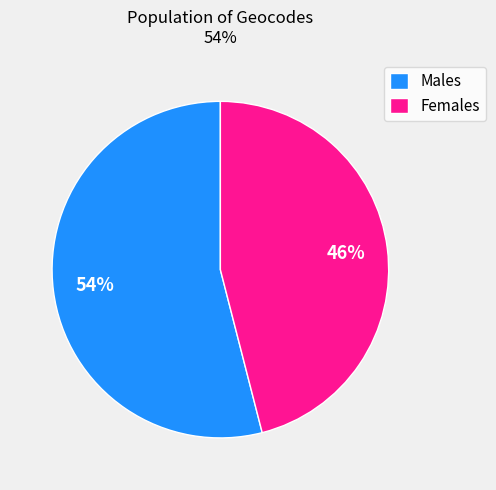

Rank the categories by value from highest to lowest.

Males, Females